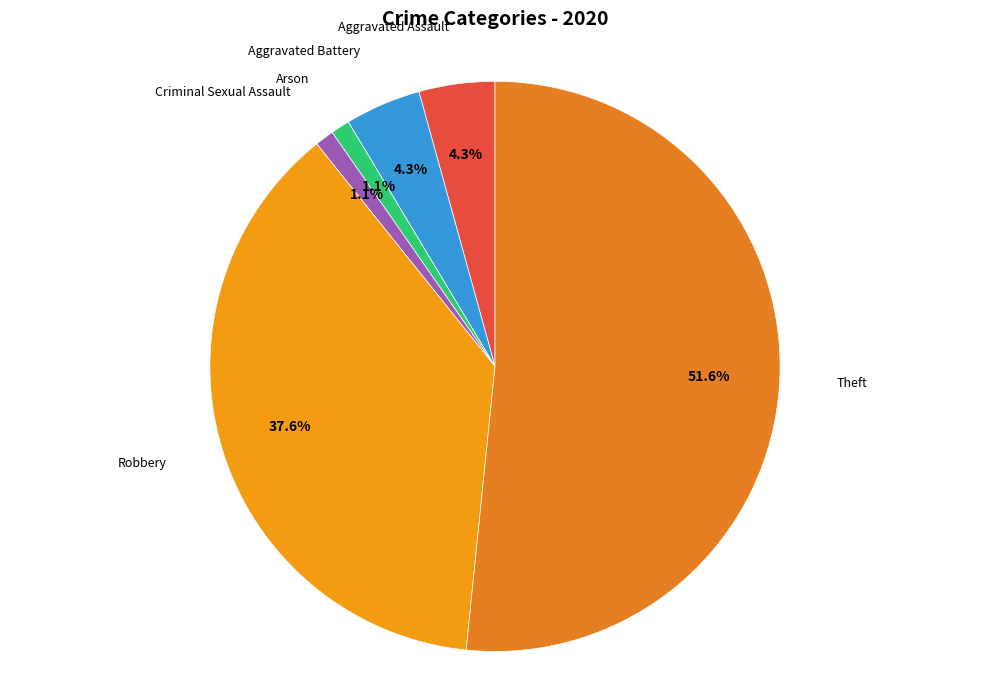

Which has a higher value, Criminal Sexual Assault or Theft?

Theft